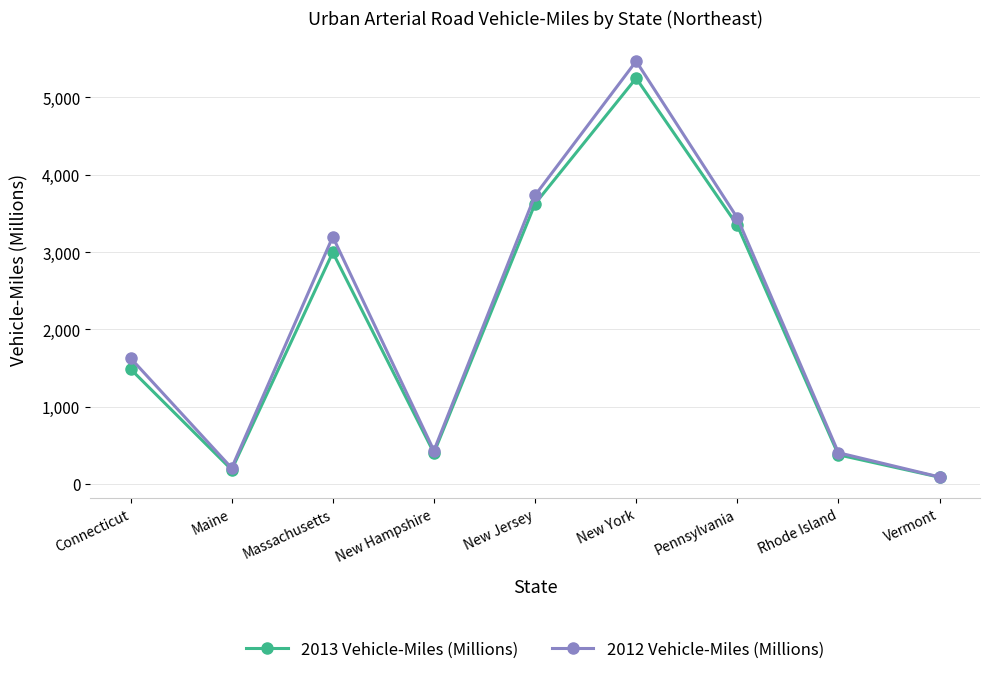

Reading right to left, what are all the values shown in this chart?

2013 Vehicle-Miles (Millions): 87	377	3346	5249	3624	402	2995	184	1487
2012 Vehicle-Miles (Millions): 90	404	3442	5469	3733	431	3198	206	1629